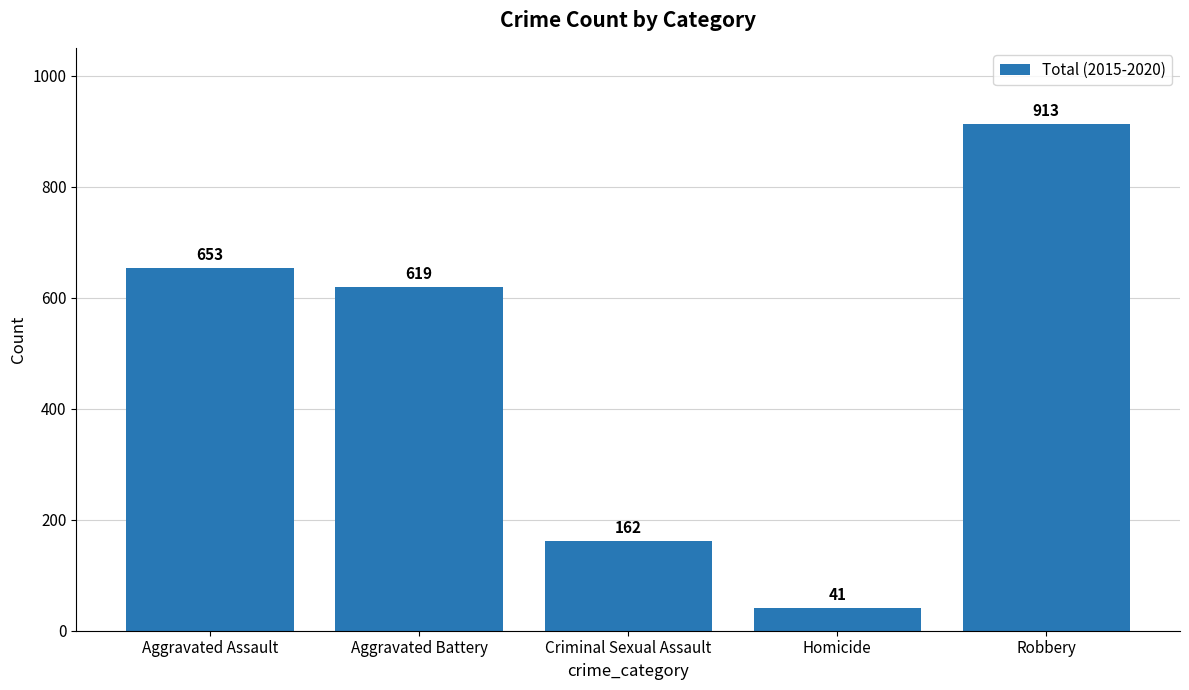

Is it true that the value at Aggravated Assault is 653?

True